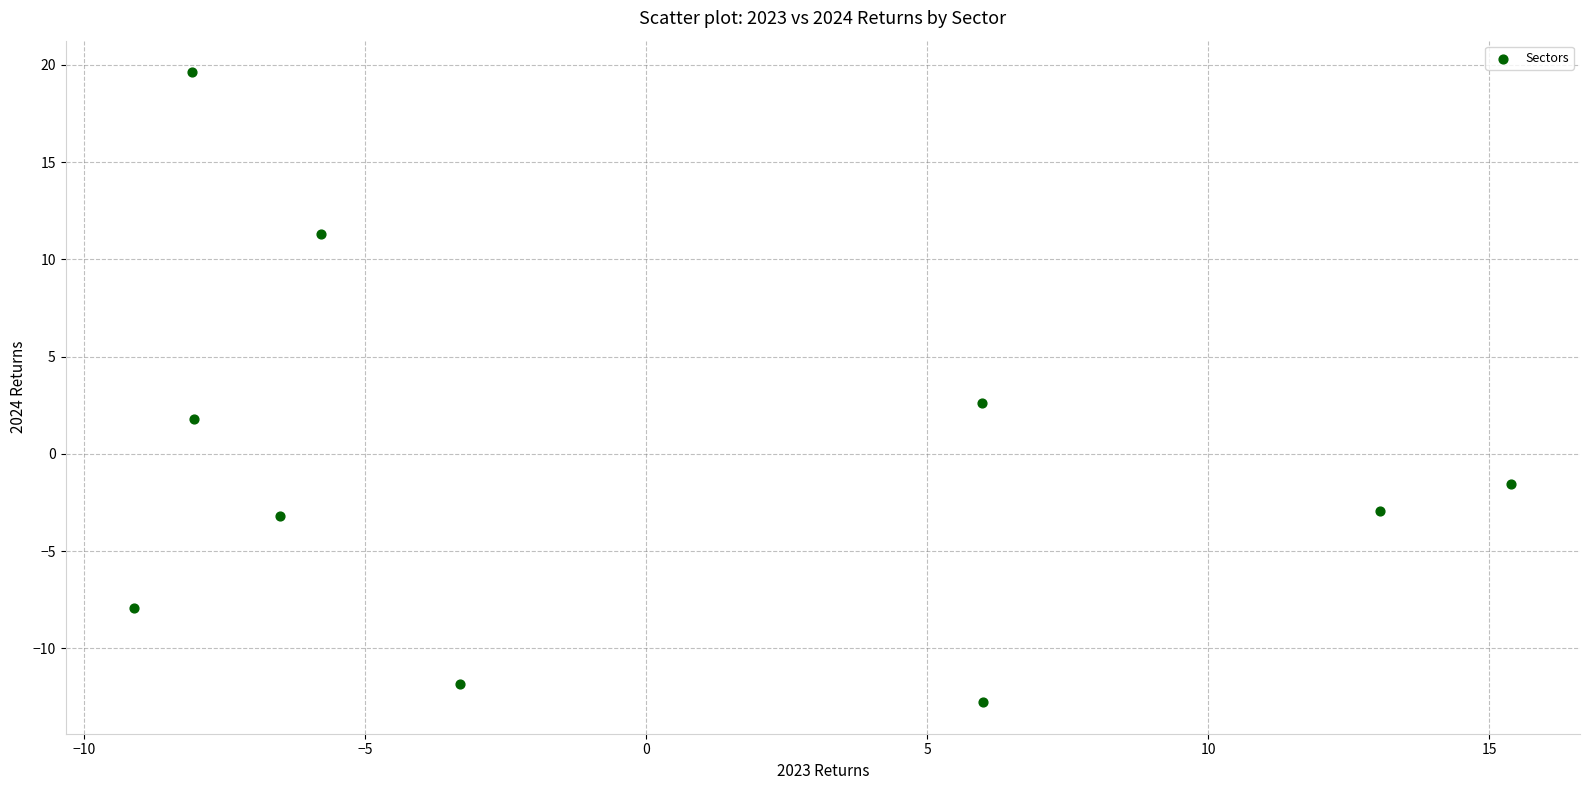

What Y value in the scatter plot is closest to 3?

2.6